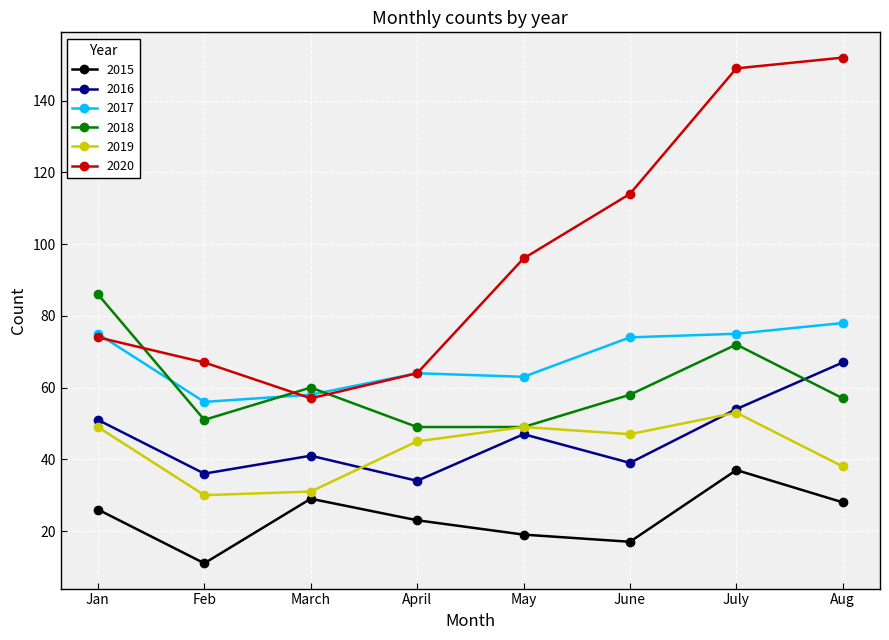

Reading right to left, what are all the values shown in this chart?

2015: 28	37	17	19	23	29	11	26
2016: 67	54	39	47	34	41	36	51
2017: 78	75	74	63	64	58	56	75
2018: 57	72	58	49	49	60	51	86
2019: 38	53	47	49	45	31	30	49
2020: 152	149	114	96	64	57	67	74